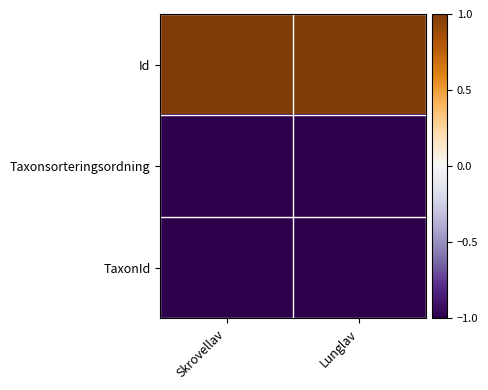

Reading left to right, transcribe all the data shown in this chart.

Id: Skrovellav=1.0	Lunglav=1.0
Taxonsorteringsordning: Skrovellav=-1.0	Lunglav=-1.0
TaxonId: Skrovellav=-1.0	Lunglav=-1.0